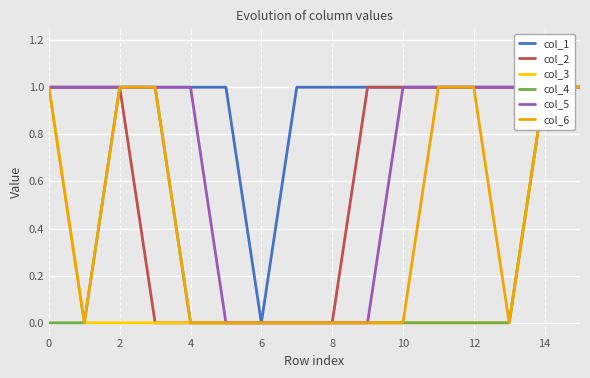

The value of col_3 at 8 is 0. True or false?

False